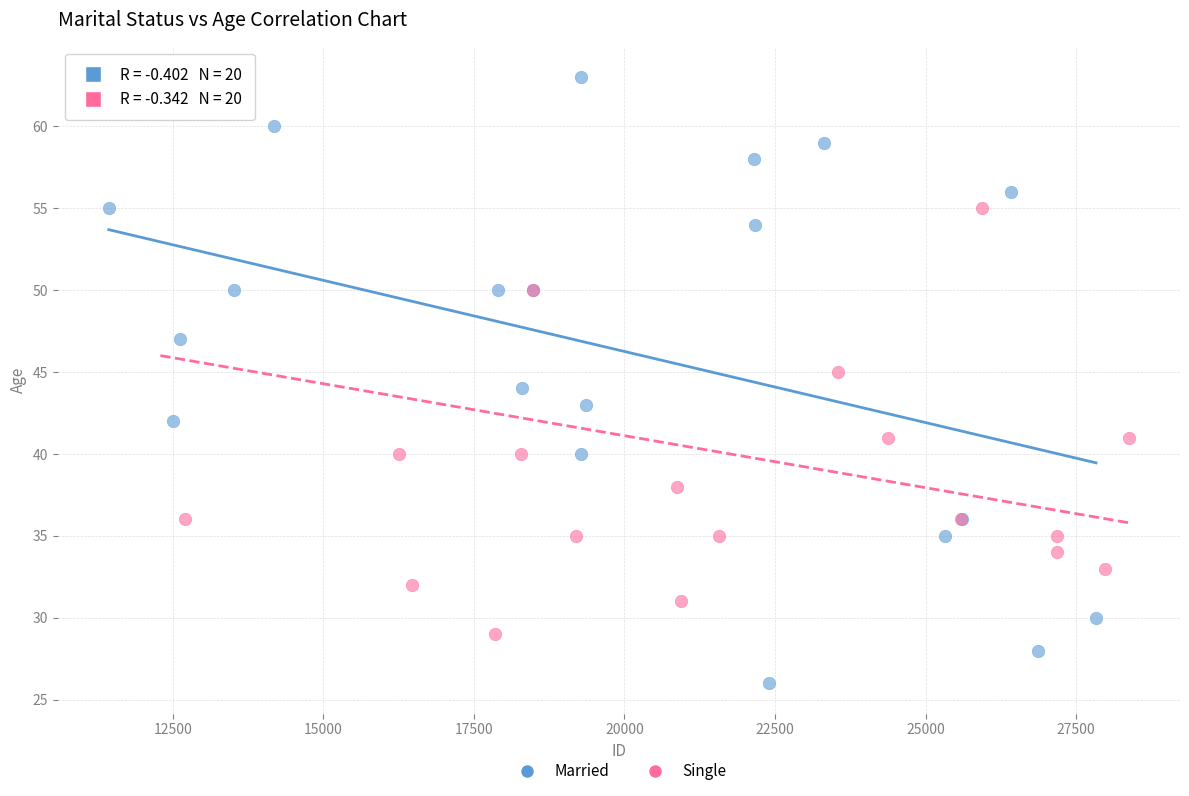

Which series contains the lowest Y value?

Married